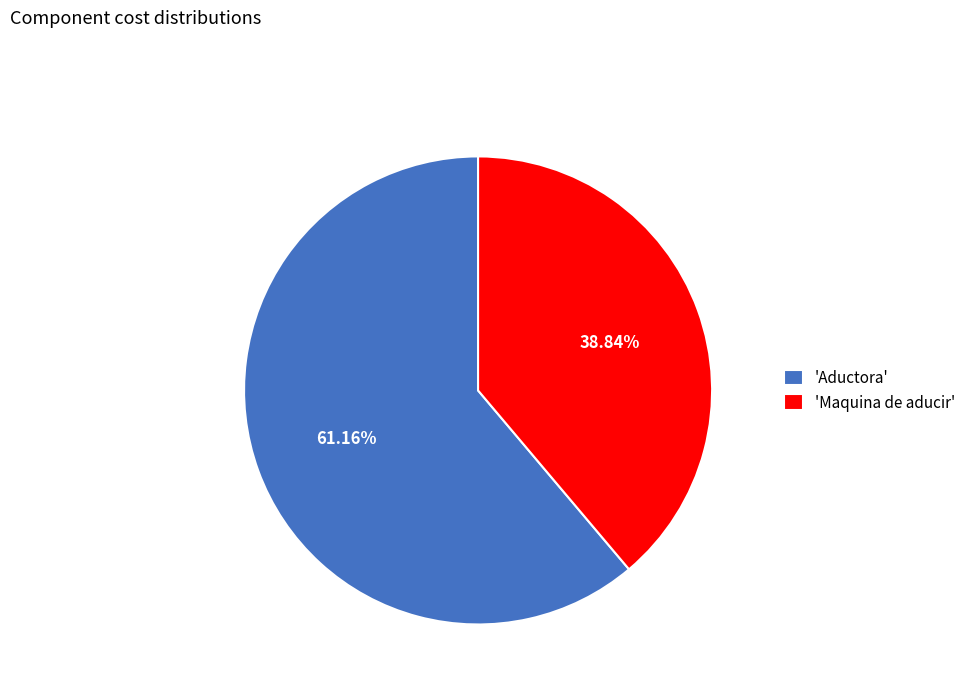

To the nearest percent, what is the difference between the largest and smallest slice percentages?

22%